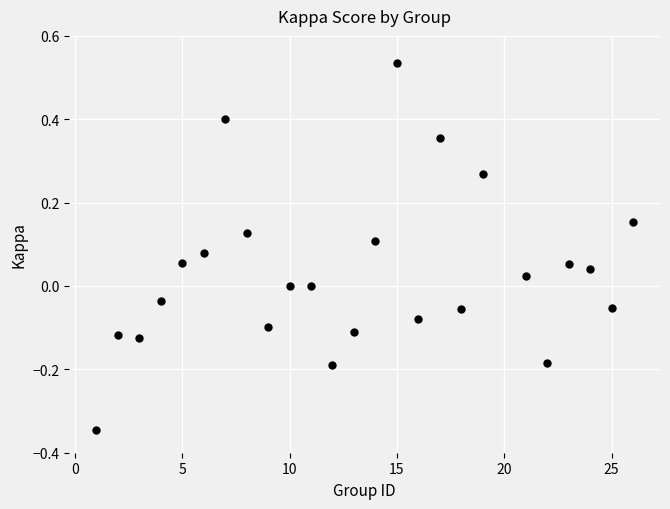

What is the range of X values (max minus min)?

25.0